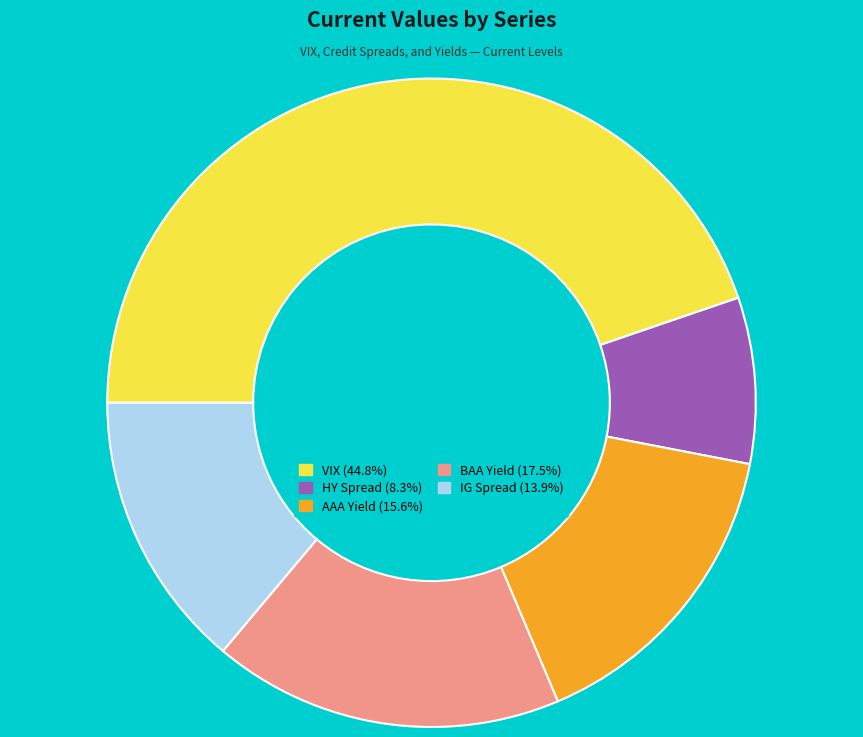

Is there a majority slice in this chart?

No